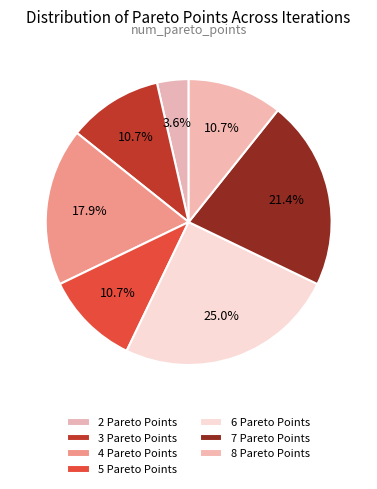

Is it true that 2 Pareto Points is 13% of the pie?

False